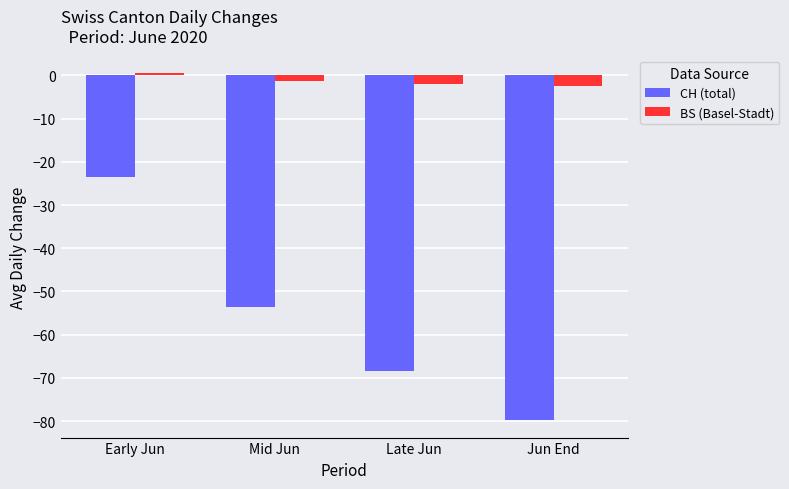

Rank the series by their average value, from lowest to highest.

CH (total), BS (Basel-Stadt)